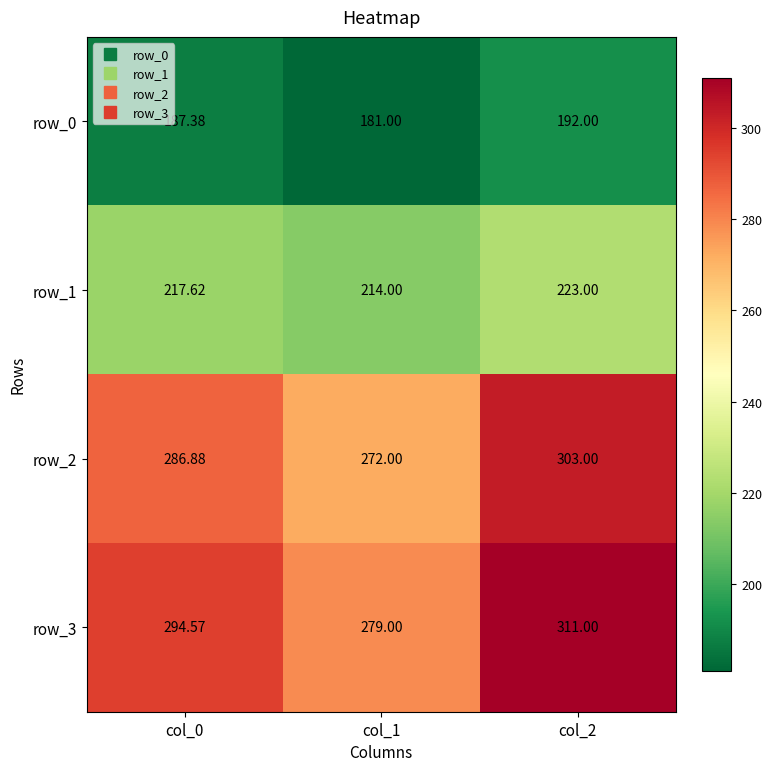

How many row_1 values are between 214 and 223?

3